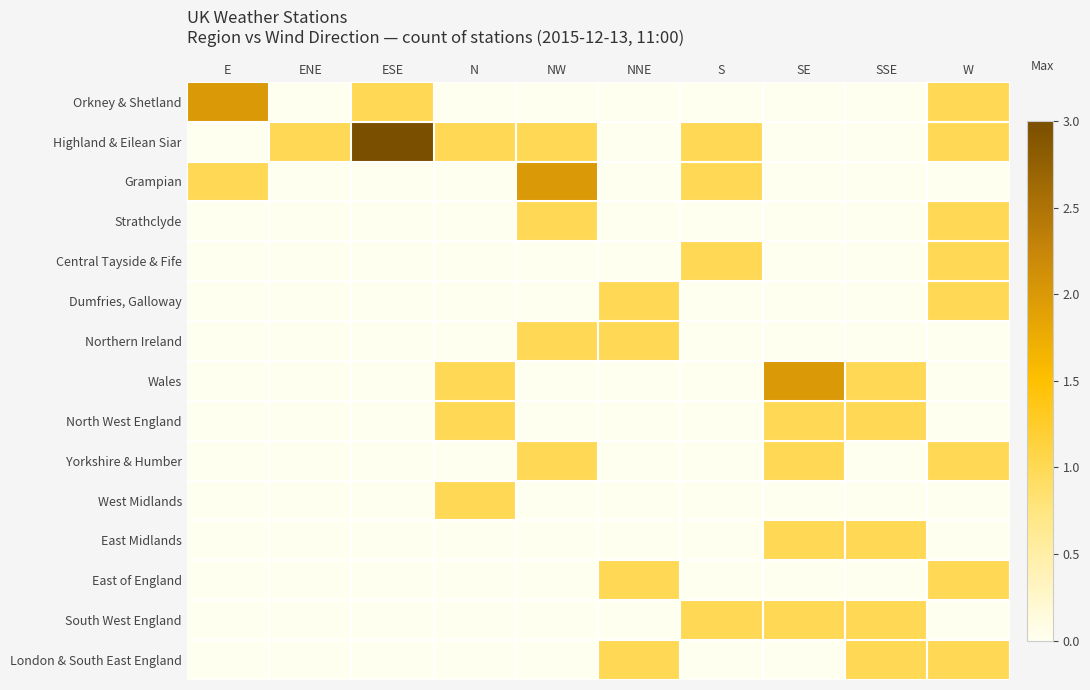

Reading left to right, extract all data points from this chart.

Orkney & Shetland: E=2	ENE=0	ESE=1	N=0	NW=0	NNE=0	S=0	SE=0	SSE=0	W=1
Highland & Eilean Siar: E=0	ENE=1	ESE=3	N=1	NW=1	NNE=0	S=1	SE=0	SSE=0	W=1
Grampian: E=1	ENE=0	ESE=0	N=0	NW=2	NNE=0	S=1	SE=0	SSE=0	W=0
Strathclyde: E=0	ENE=0	ESE=0	N=0	NW=1	NNE=0	S=0	SE=0	SSE=0	W=1
Central Tayside & Fife: E=0	ENE=0	ESE=0	N=0	NW=0	NNE=0	S=1	SE=0	SSE=0	W=1
Dumfries, Galloway: E=0	ENE=0	ESE=0	N=0	NW=0	NNE=1	S=0	SE=0	SSE=0	W=1
Northern Ireland: E=0	ENE=0	ESE=0	N=0	NW=1	NNE=1	S=0	SE=0	SSE=0	W=0
Wales: E=0	ENE=0	ESE=0	N=1	NW=0	NNE=0	S=0	SE=2	SSE=1	W=0
North West England: E=0	ENE=0	ESE=0	N=1	NW=0	NNE=0	S=0	SE=1	SSE=1	W=0
Yorkshire & Humber: E=0	ENE=0	ESE=0	N=0	NW=1	NNE=0	S=0	SE=1	SSE=0	W=1
West Midlands: E=0	ENE=0	ESE=0	N=1	NW=0	NNE=0	S=0	SE=0	SSE=0	W=0
East Midlands: E=0	ENE=0	ESE=0	N=0	NW=0	NNE=0	S=0	SE=1	SSE=1	W=0
East of England: E=0	ENE=0	ESE=0	N=0	NW=0	NNE=1	S=0	SE=0	SSE=0	W=1
South West England: E=0	ENE=0	ESE=0	N=0	NW=0	NNE=0	S=1	SE=1	SSE=1	W=0
London & South East England: E=0	ENE=0	ESE=0	N=0	NW=0	NNE=1	S=0	SE=0	SSE=1	W=1